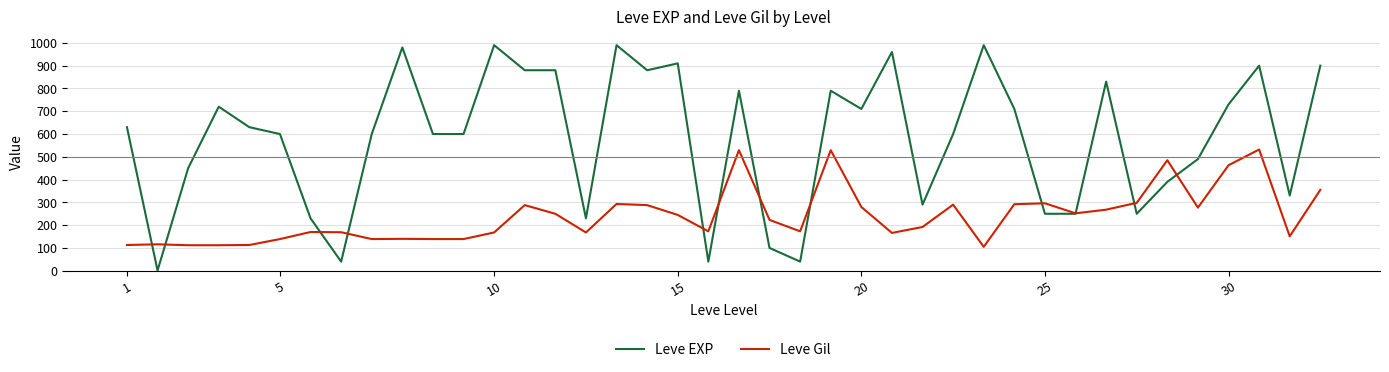

How many times do Leve EXP and Leve Gil cross each other?

12